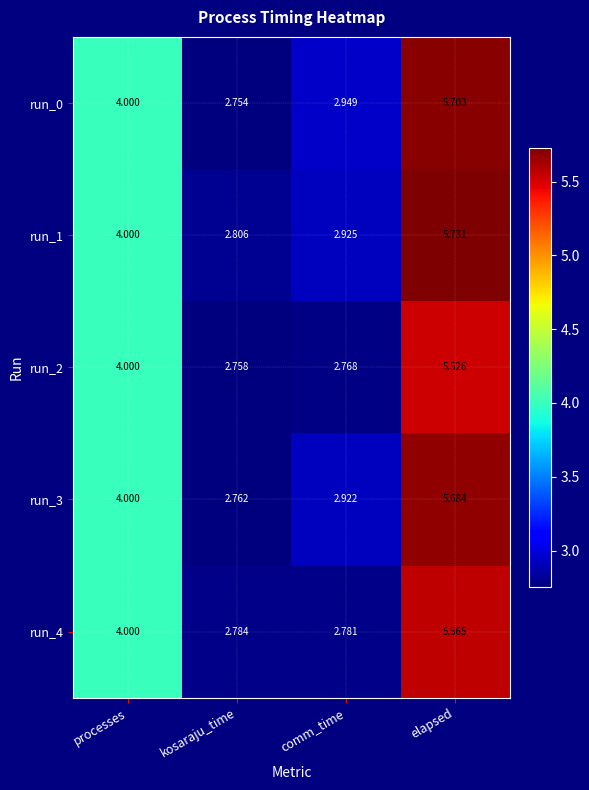

At which category is the sum across all series the highest?

elapsed